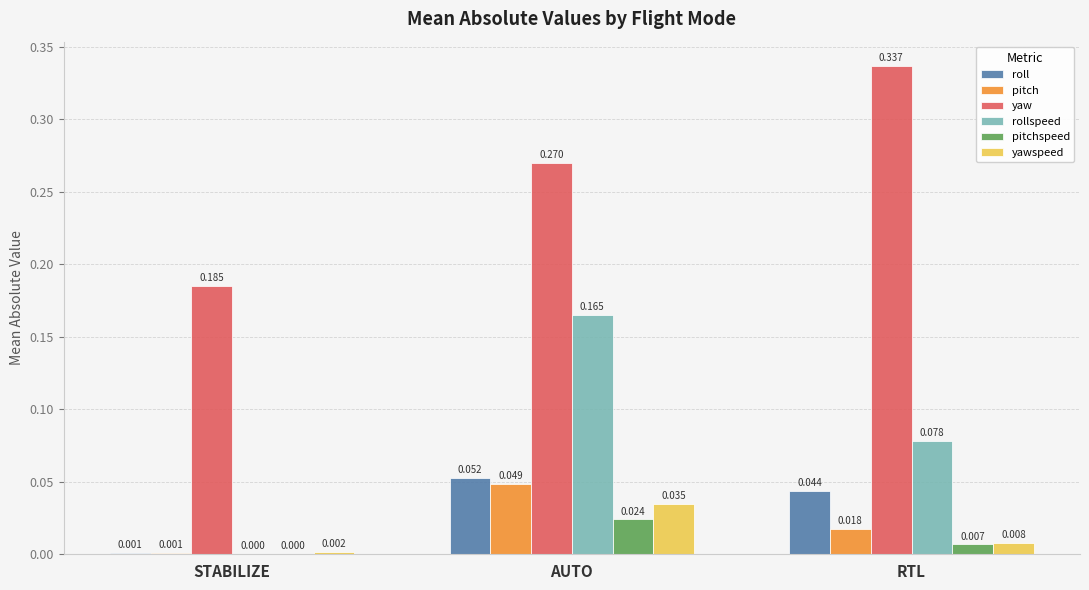

Which category has the highest value in the pitch series?

AUTO